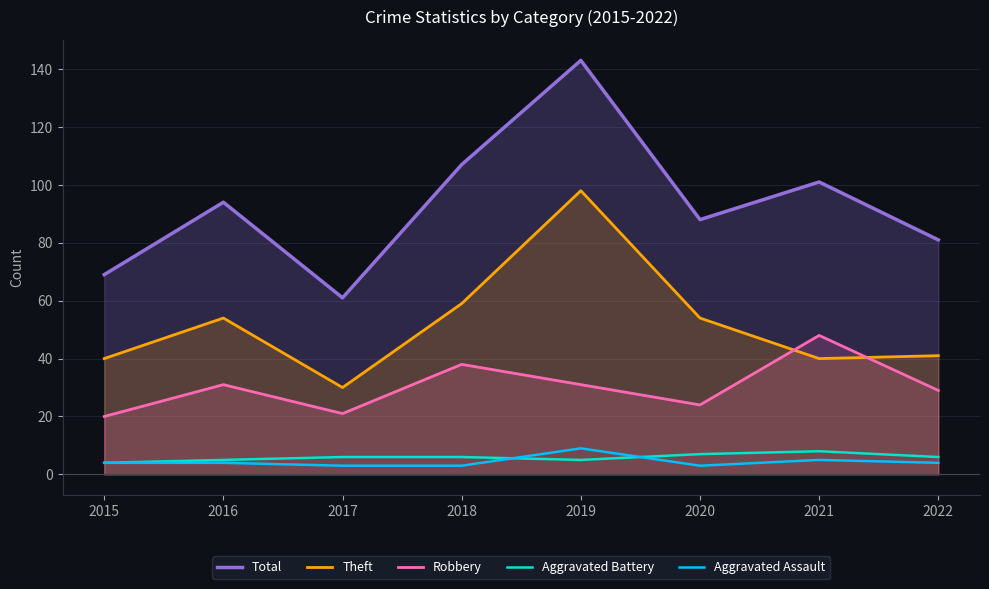

The Theft series shows 40 at 2021. True or false?

True